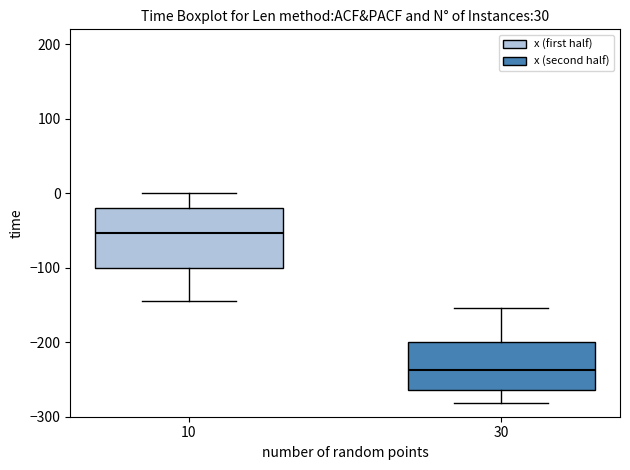

Reading left to right, read every box against the y-axis: the position of its median line, the range the box covers, and the ends of its whiskers. The values are not printed on the chart, so give them approximately, as read against the axis.

10: median -50, box -100 to -20, whiskers -150 to 0
30: median -240, box -260 to -200, whiskers -280 to -150